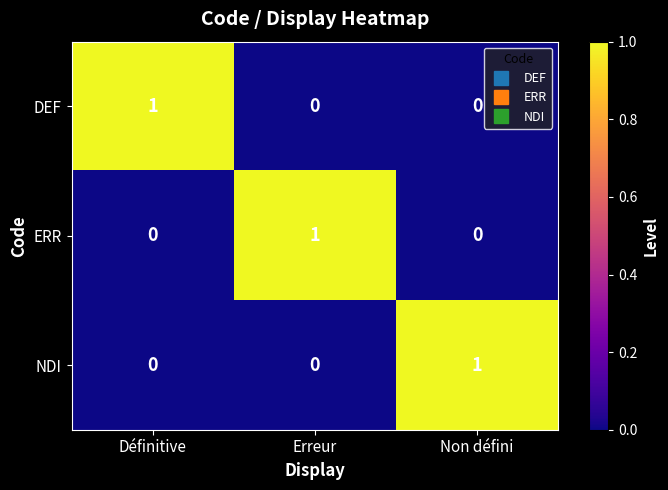

What is the difference between the highest and lowest values at Non défini?

1